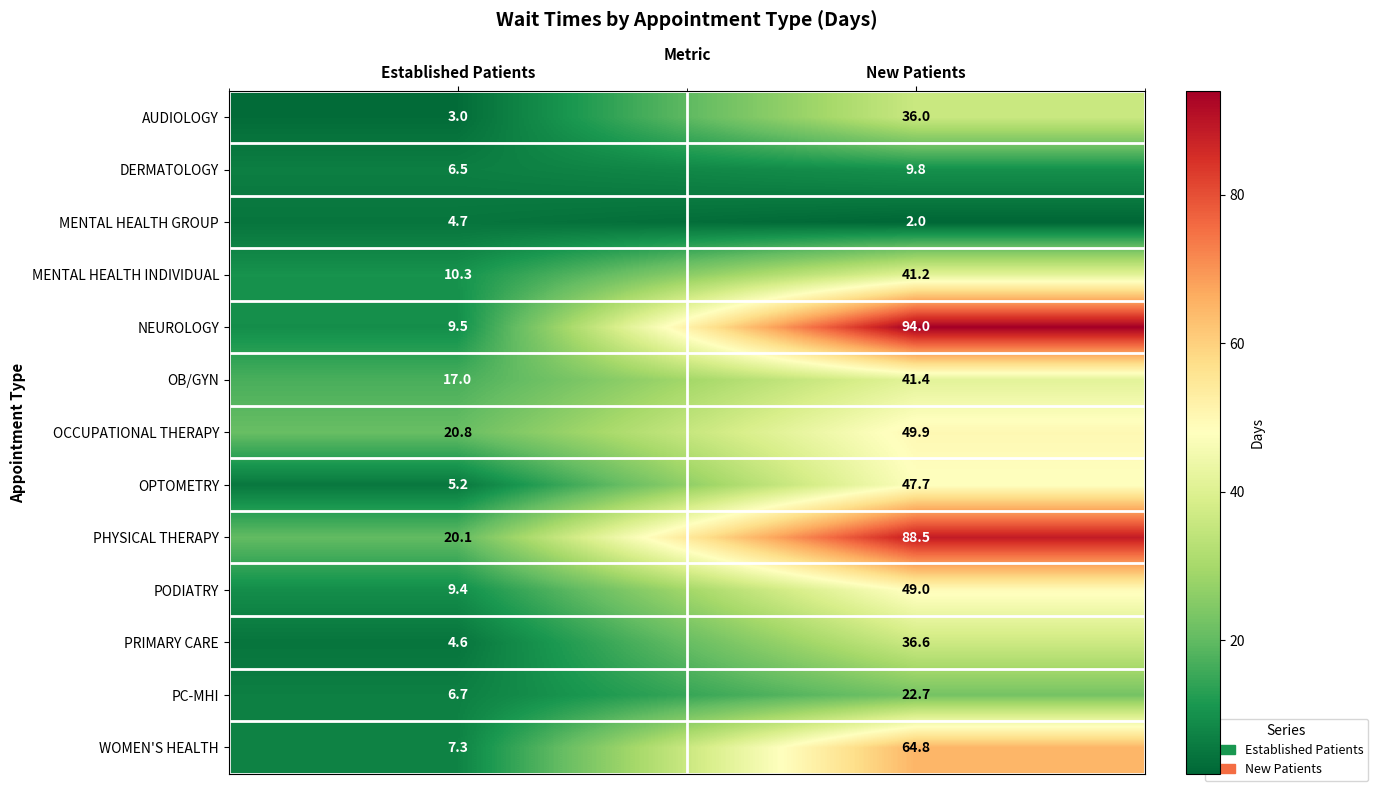

The AUDIOLOGY series shows 36.0 at New Patients. True or false?

True